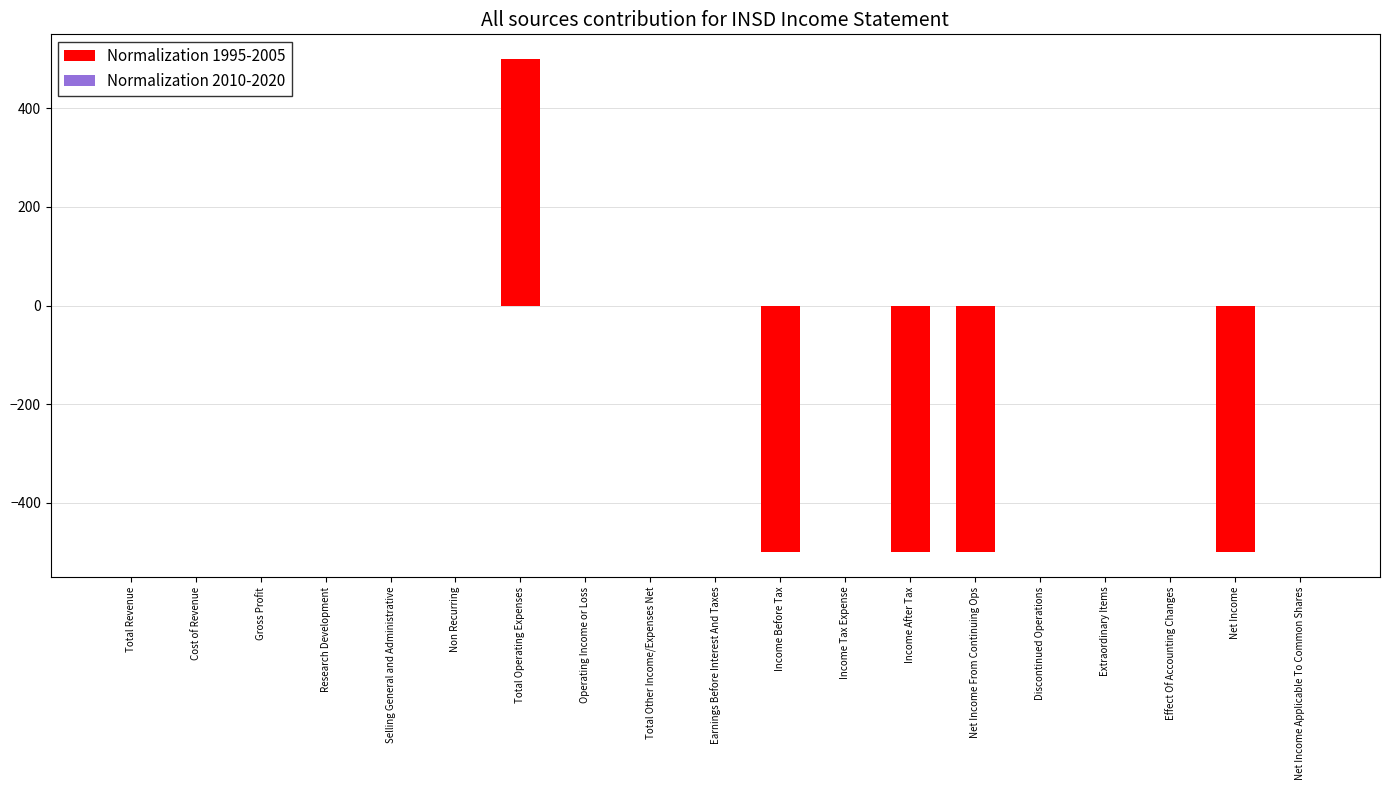

The value at Research Development is 593. True or false?

False